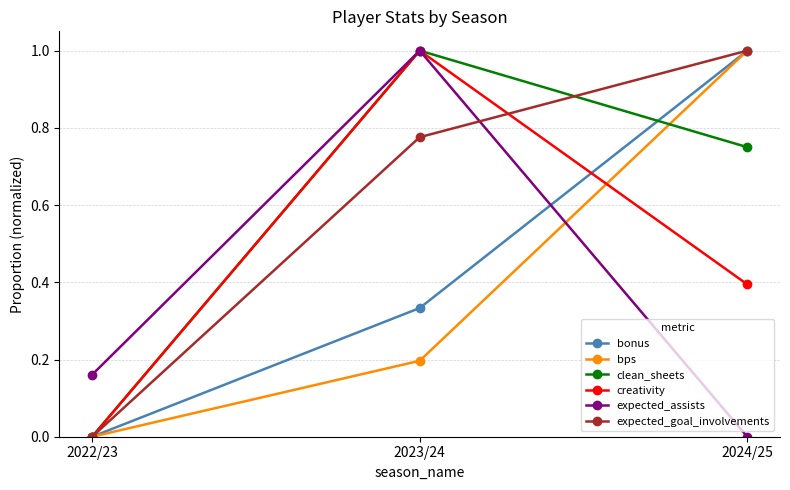

How many values in creativity are above zero?

2